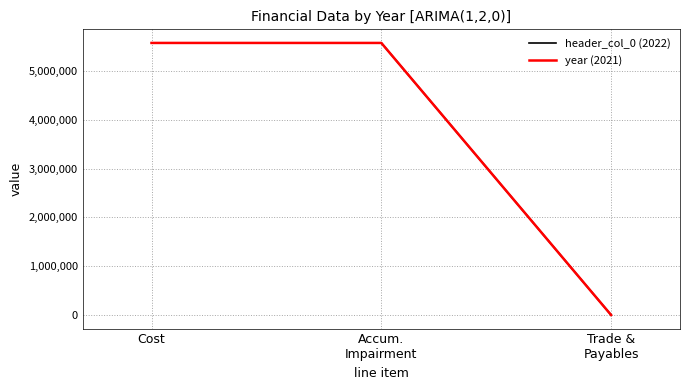

Between Accum.
Impairment and Trade &
Payables, which series saw the biggest shift?

year (2021)